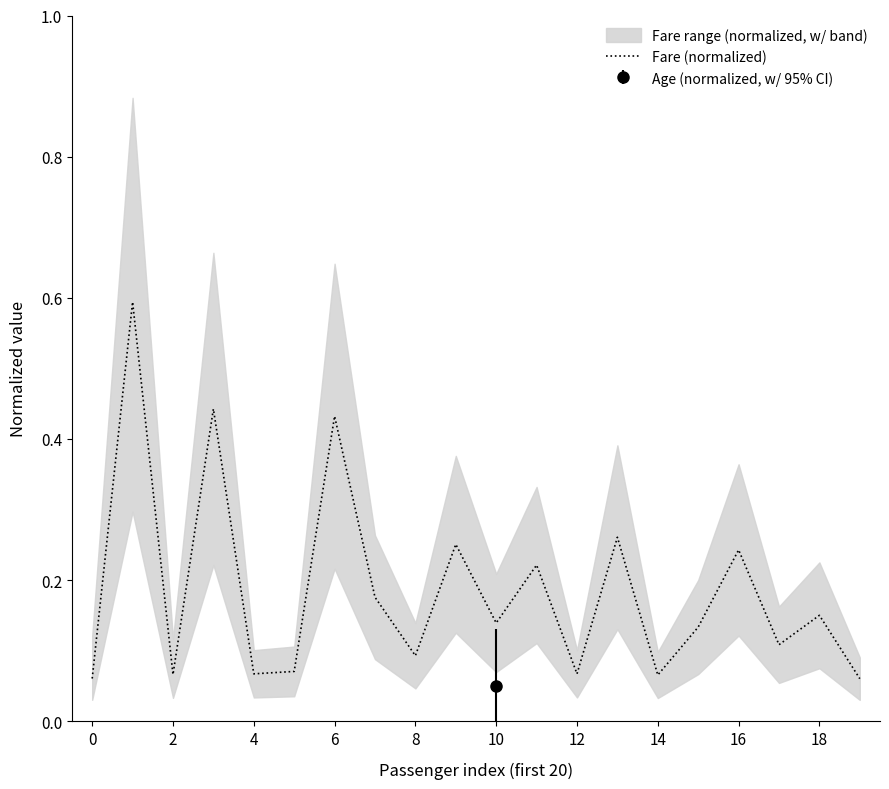

At which label is the value closest to 0?

19